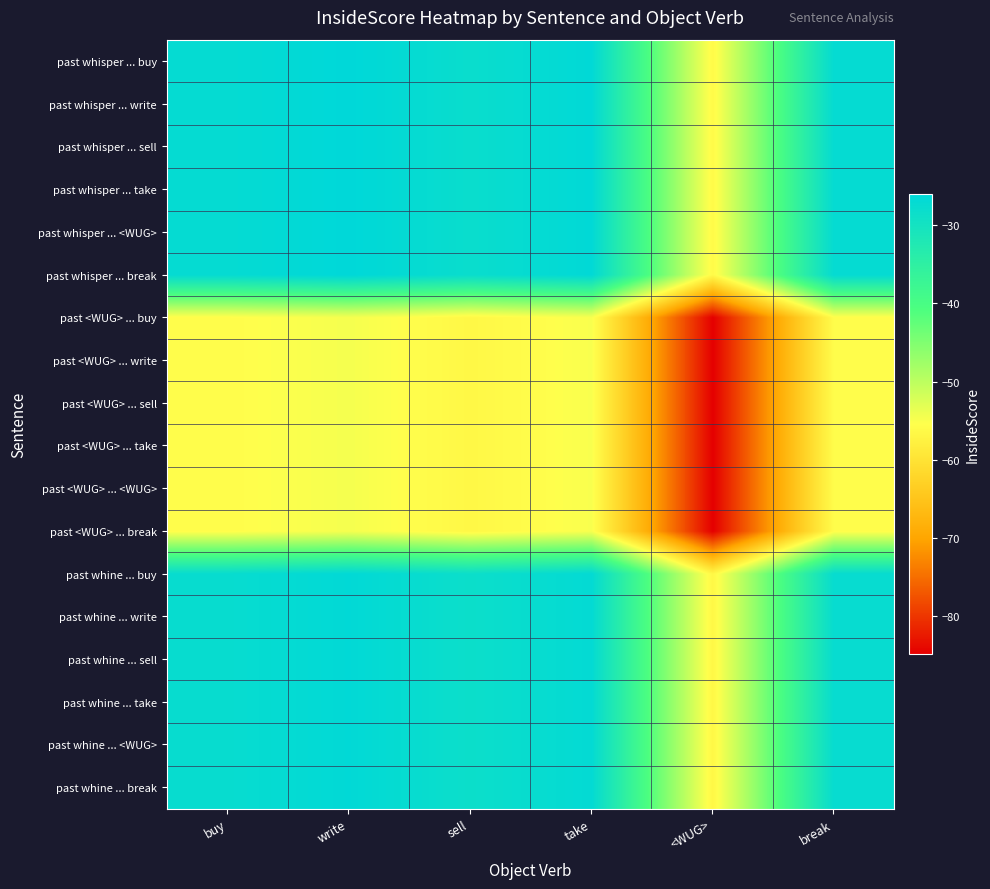

How many distinct data groups are displayed?

18